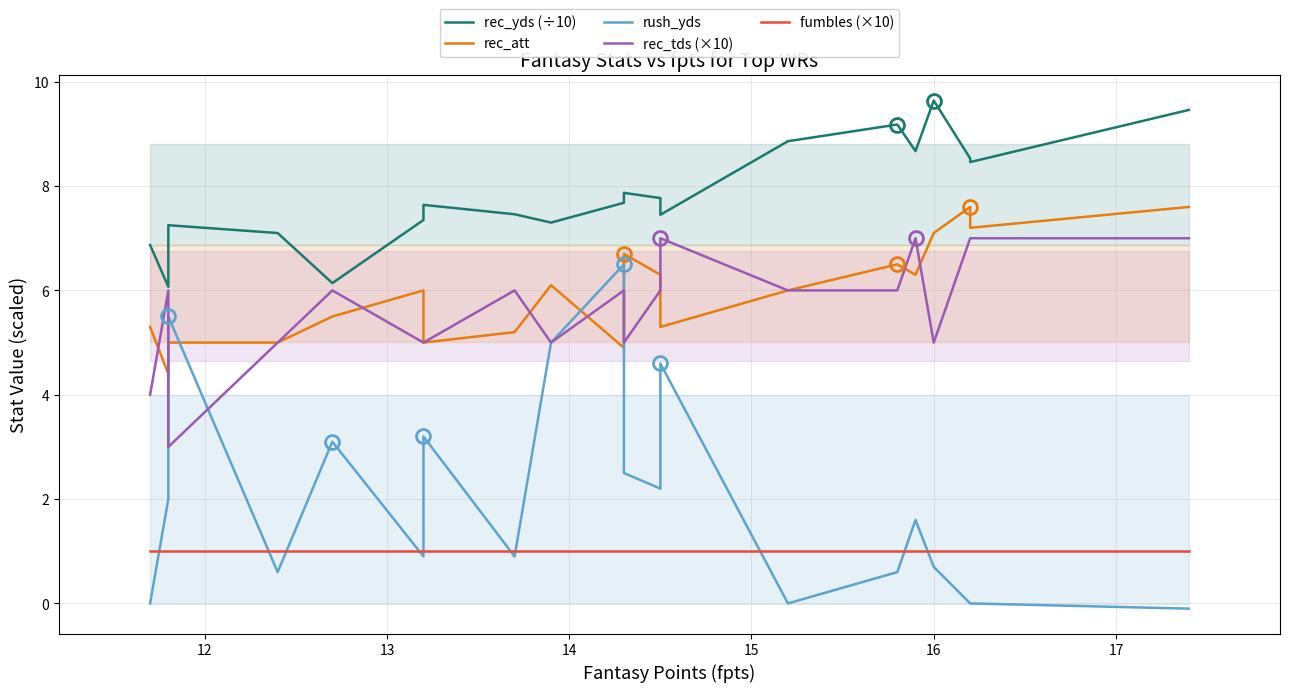

Which series has the widest spread of values?

rush_yds